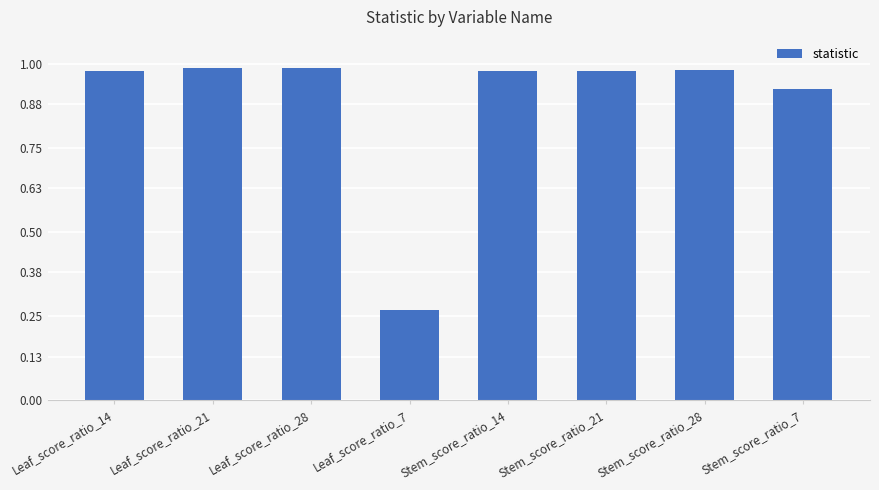

Count the number of data series in this chart.

1